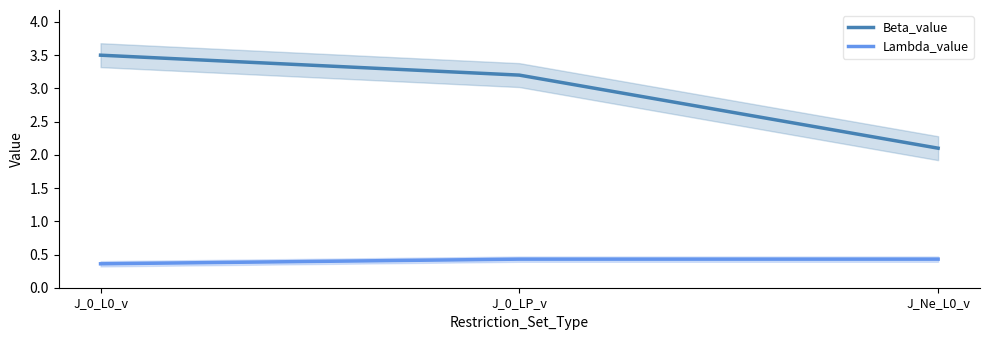

Reading right to left, transcribe all the data shown in this chart.

Beta_value: J_Ne_L0_v=2.1	J_0_LP_v=3.2	J_0_L0_v=3.5
Lambda_value: J_Ne_L0_v=0.4	J_0_LP_v=0.4	J_0_L0_v=0.4